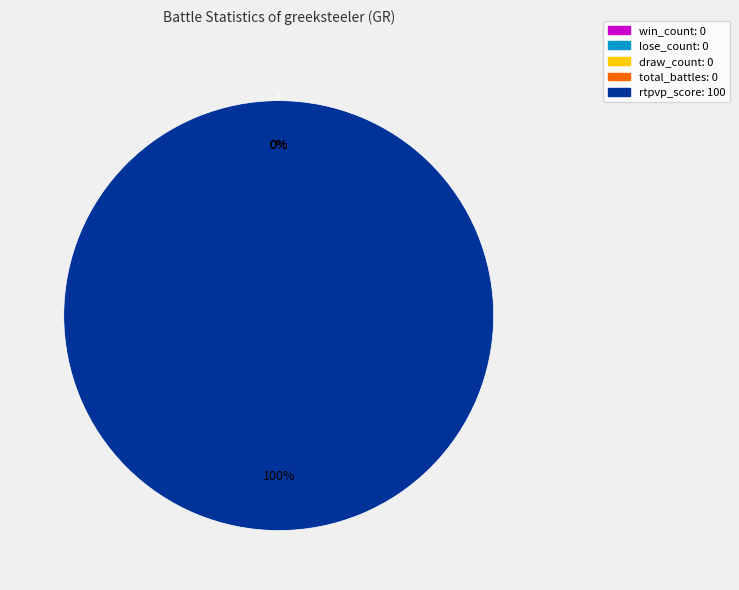

Which slice is the smallest?

win_count